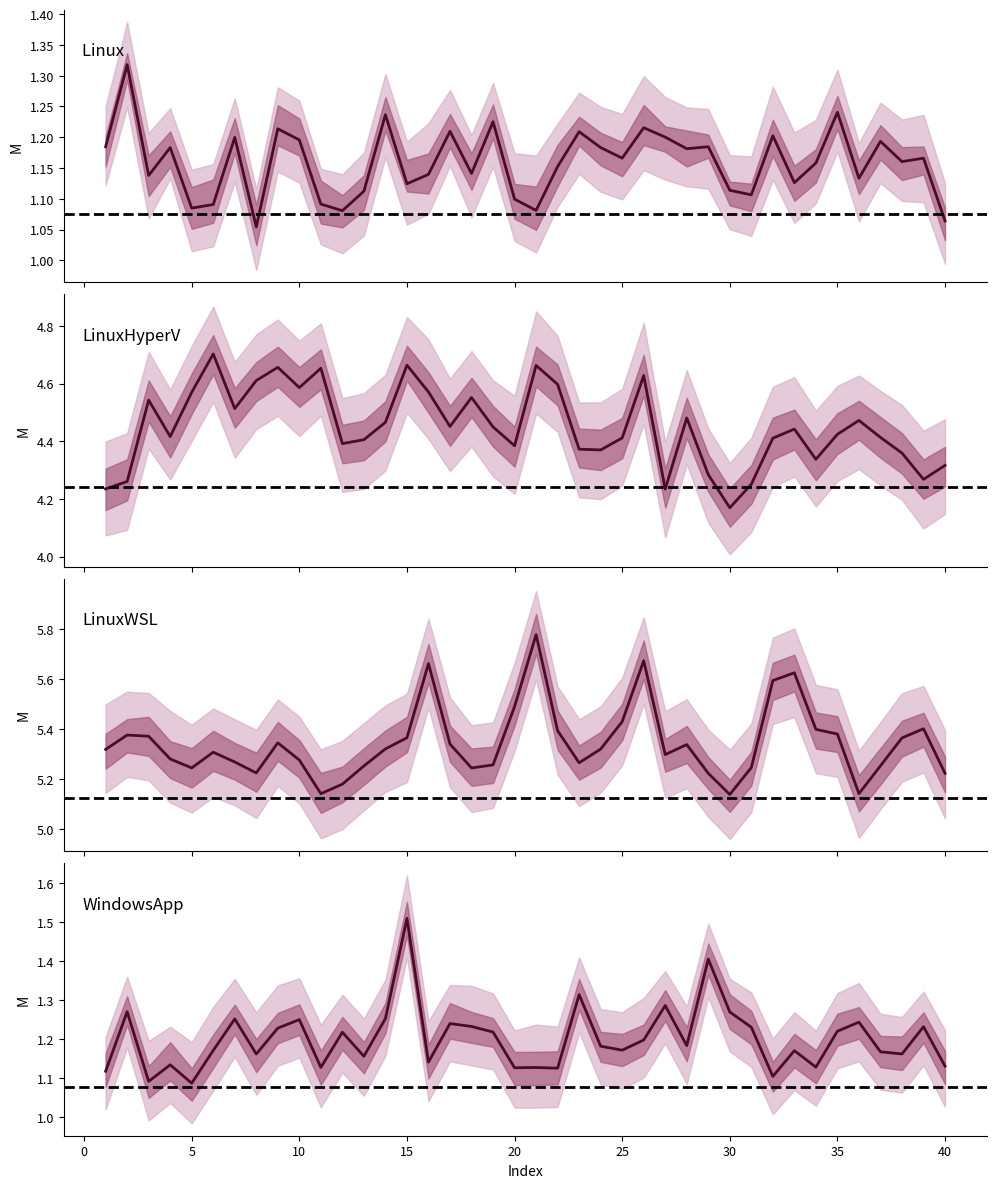

The LinuxHyperV series shows 4.2 at 27. True or false?

True